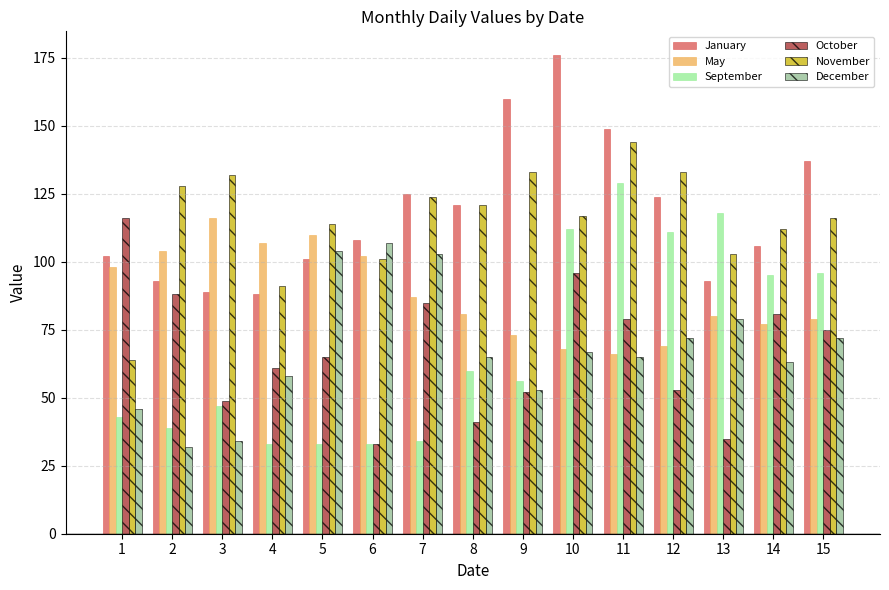

Is it true that November equals 61 at 4?

False